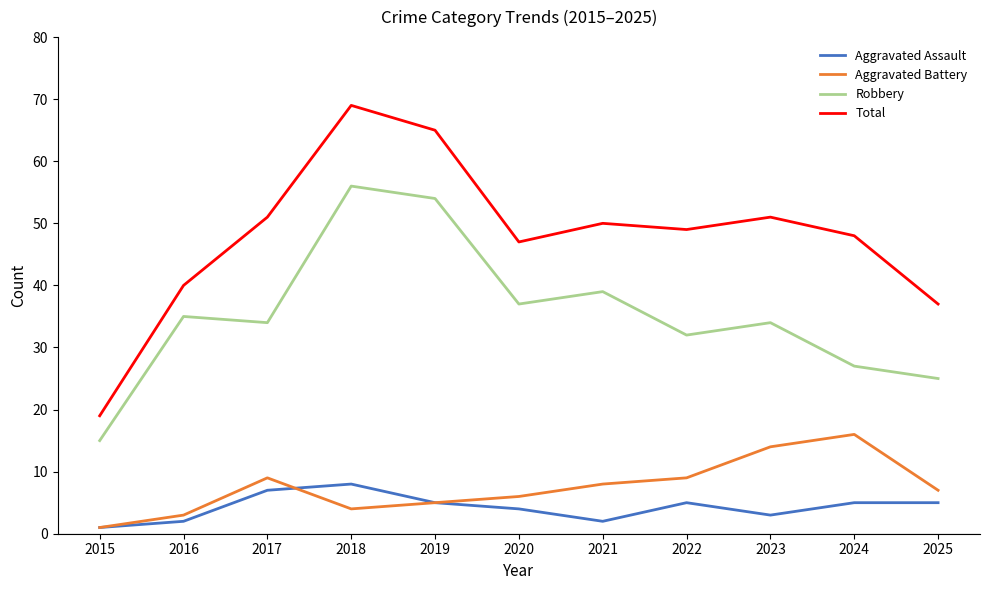

Does the chart display data point markers on the line(s)?

No